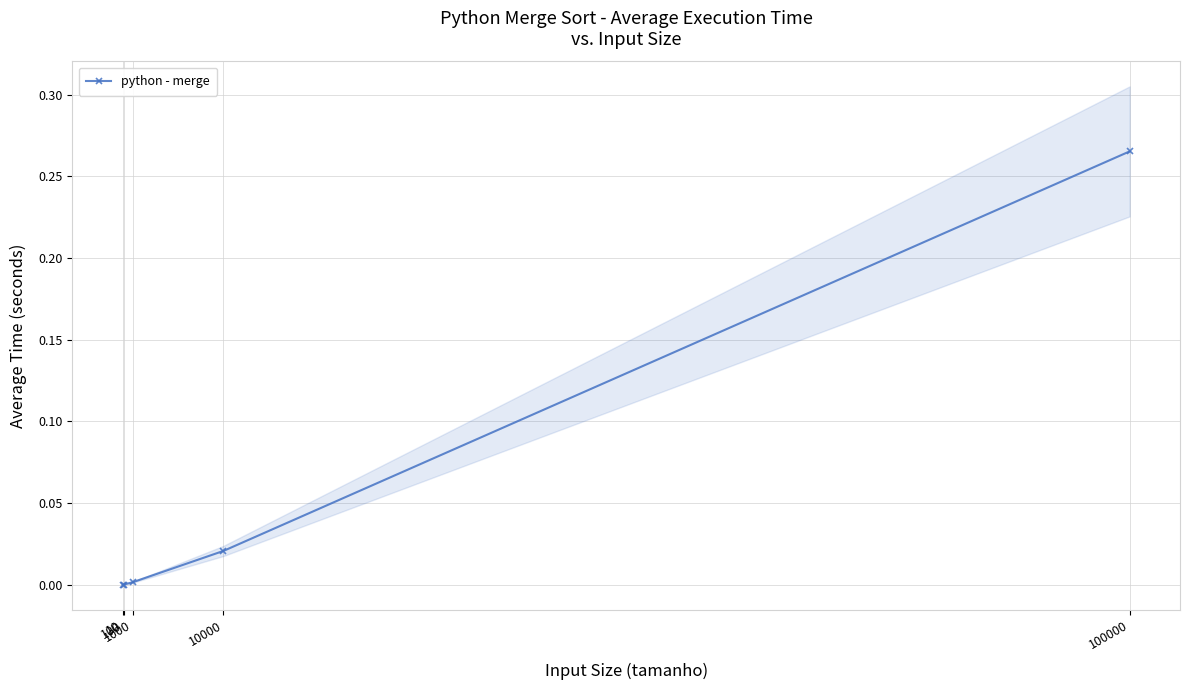

Reading left to right, transcribe all the data shown in this chart.

0.0	0.0	0.0	0.0	0.3